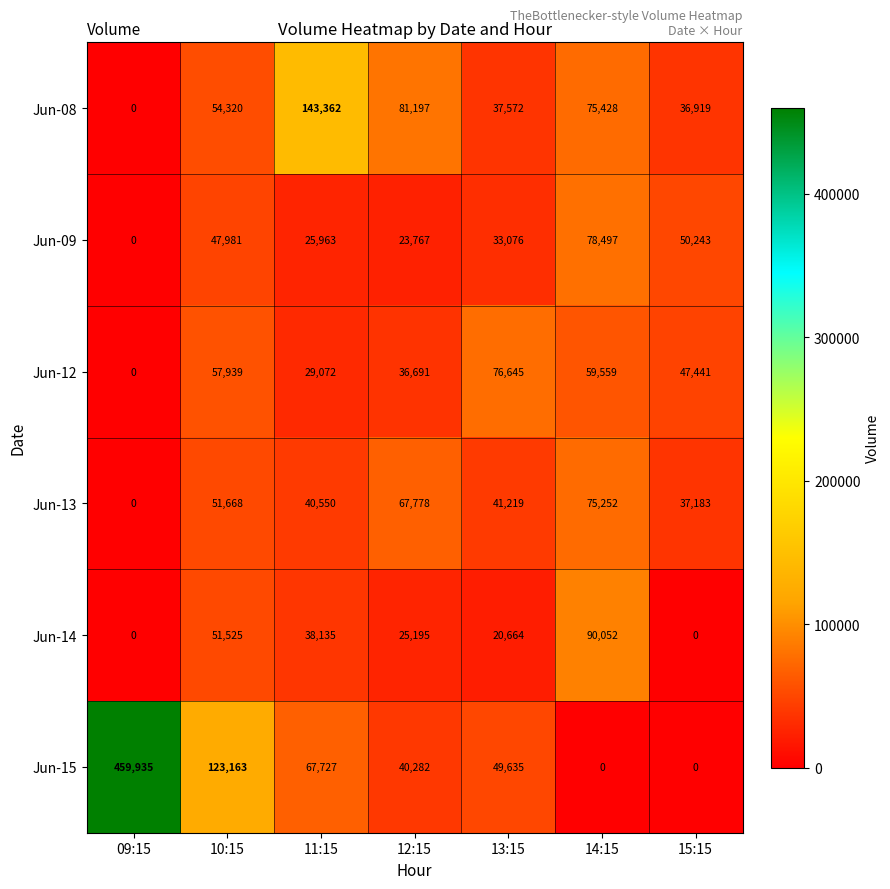

Rank the series by their maximum value, from highest to lowest.

Jun-15, Jun-08, Jun-14, Jun-09, Jun-12, Jun-13